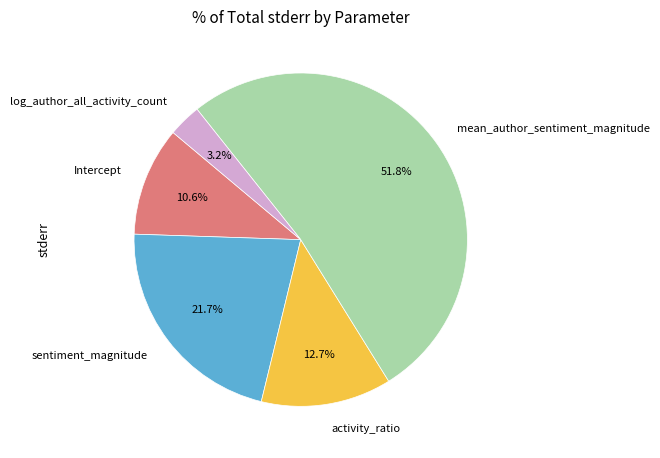

How much of the chart is everything except activity_ratio?

87.3%